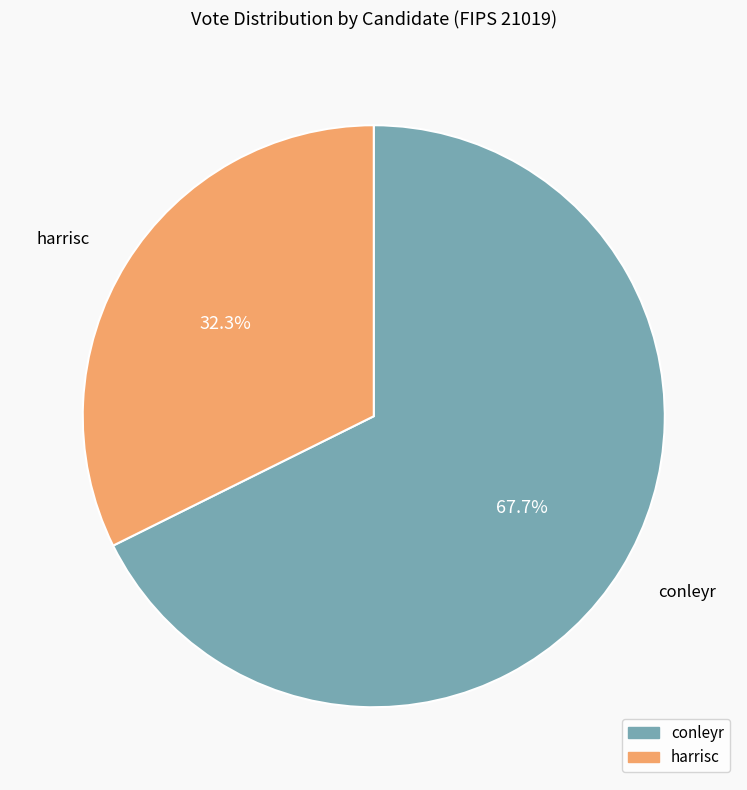

Count the number of slices in the pie.

2